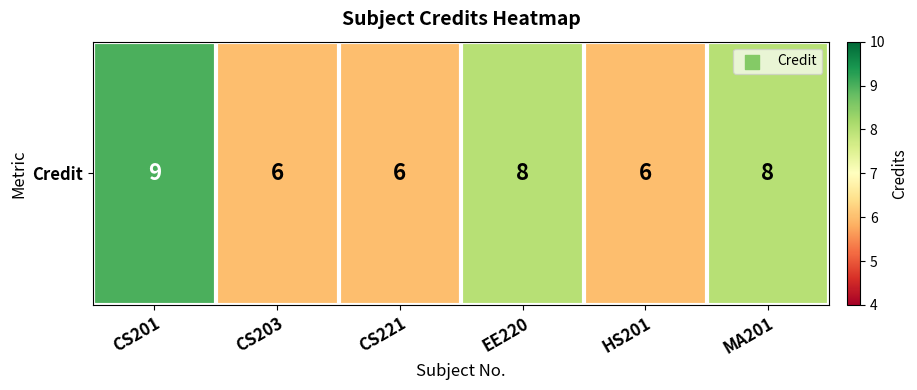

How many values are between 6 and 8?

5